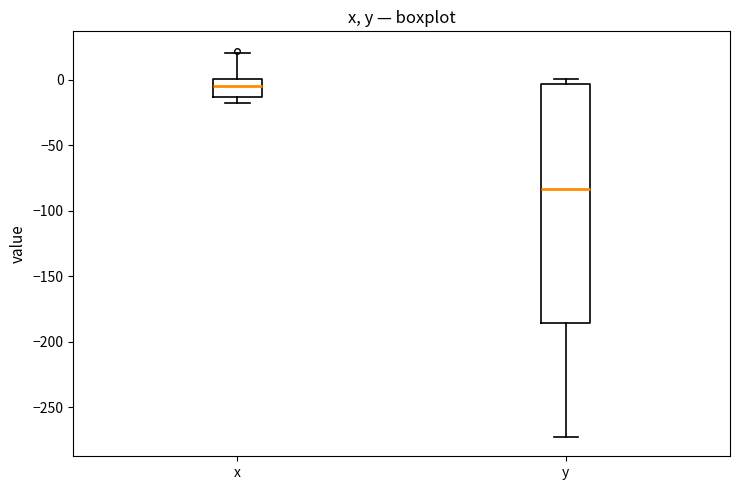

Reading left to right, transcribe this box plot: for each box, give where its median line is, the range the box spans, and where its two whiskers end, as read against the y-axis. The values are not printed on the chart, so give them approximately, as read against the axis.

x: median -5, box -15 to 0, whiskers -20 to 20
y: median -85, box -185 to -5, whiskers -275 to 0